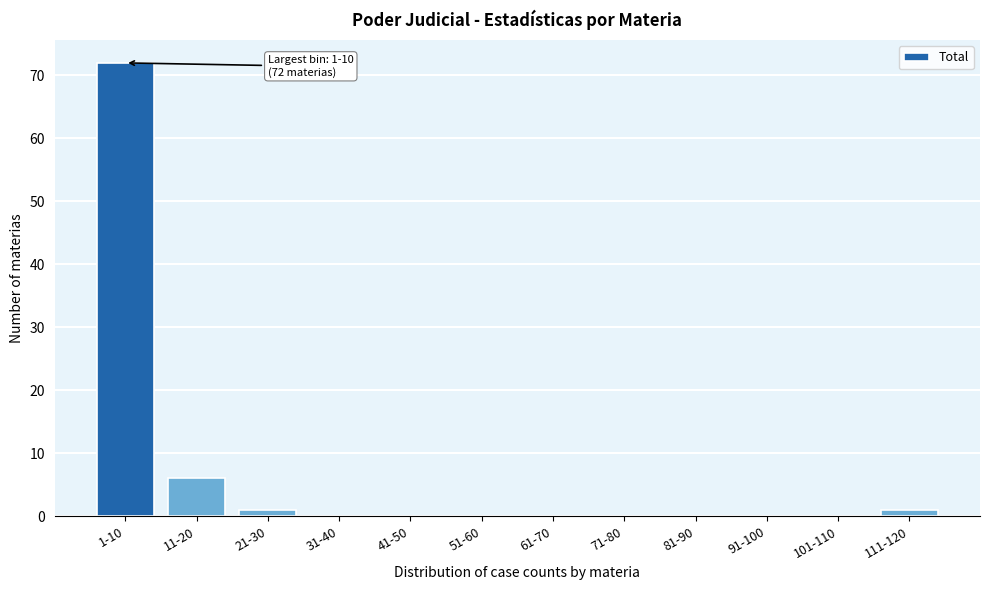

Reading left to right, what are all the values shown in this chart?

1-10=72	11-20=6	21-30=1	31-40=0	41-50=0	51-60=0	61-70=0	71-80=0	81-90=0	91-100=0	101-110=0	111-120=1